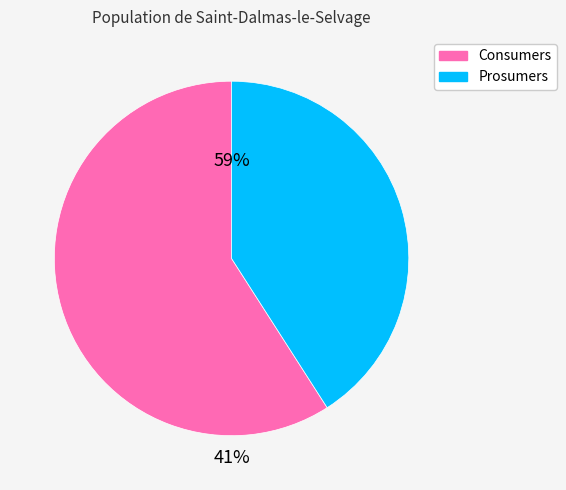

Which category has the smallest portion of the pie?

Prosumers